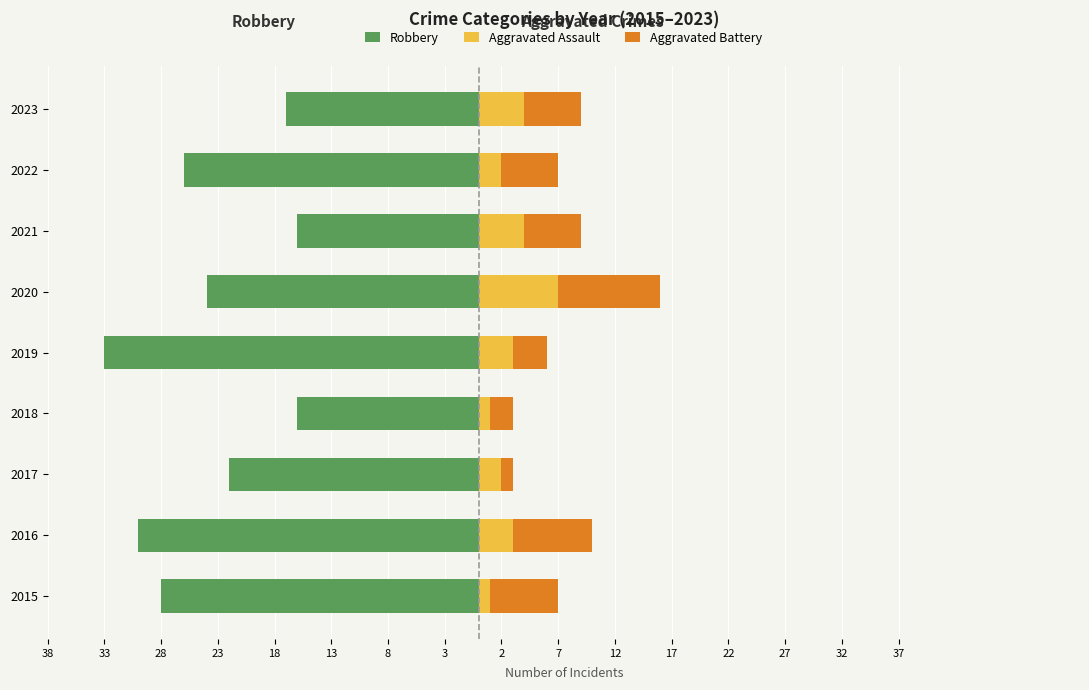

What is the maximum value for Aggravated Assault?

7